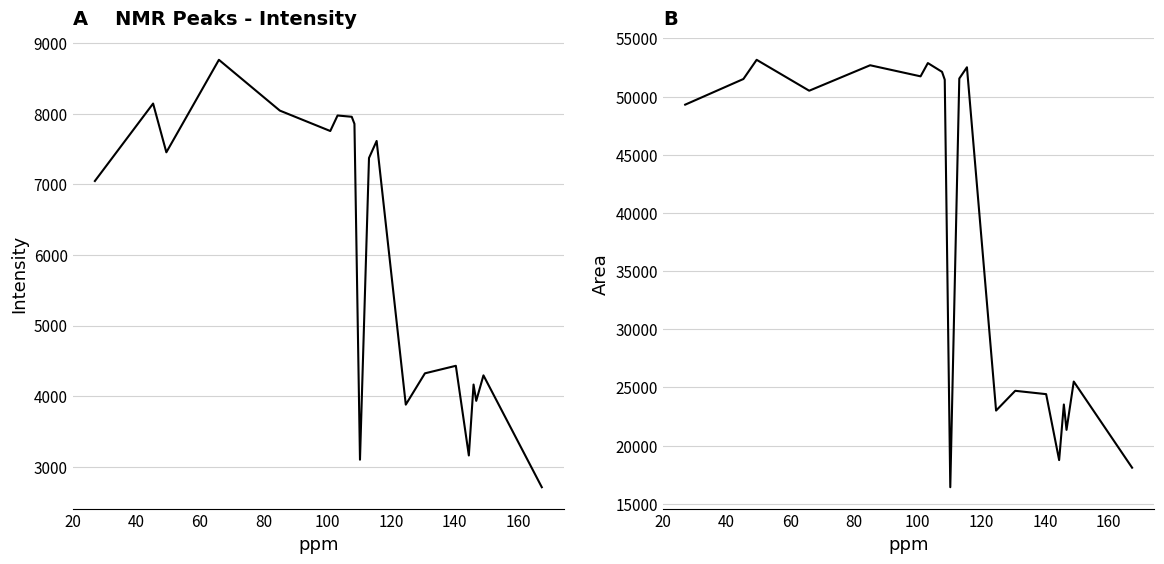

True or false: Intensity has more than 1 points higher than both neighbors.

True